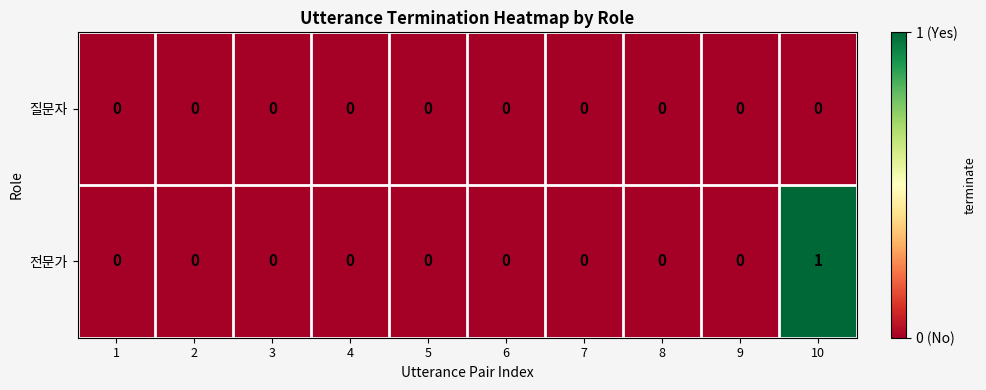

Which label corresponds to the largest value in the chart?

10